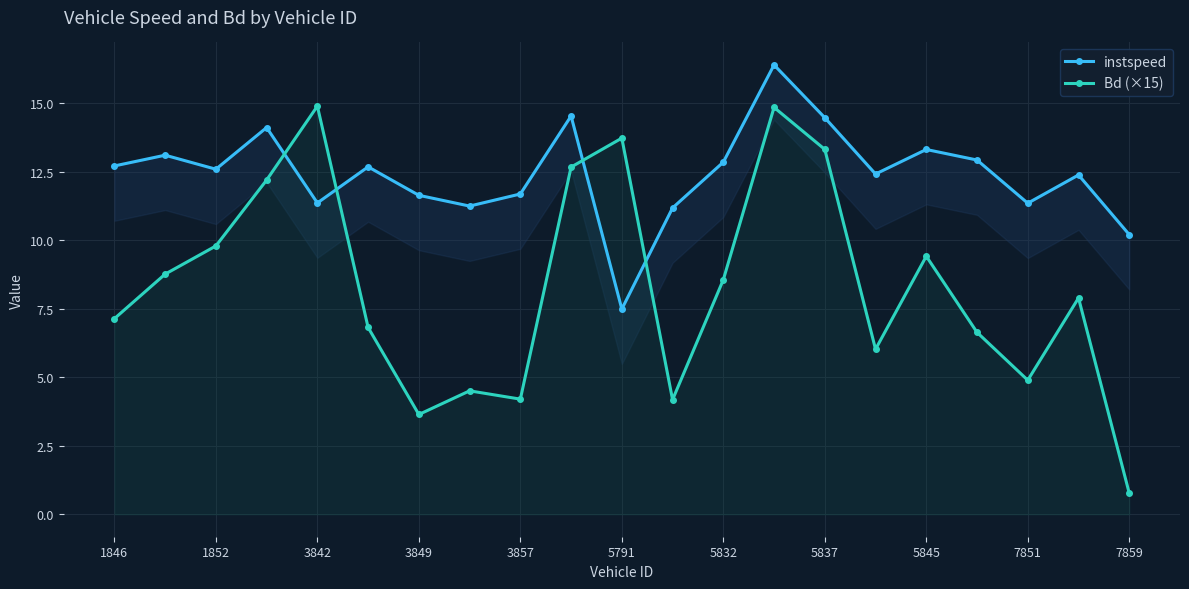

Reading left to right, what are all the values shown in this chart?

instspeed: 12.7	13.1	12.6	14.1	11.4	12.7	11.6	11.2	11.7	14.5	7.5	11.2	12.8	16.4	14.5	12.4	13.3	12.9	11.3	12.4	10.2
Bd (×15): 7.1	8.8	9.8	12.2	14.9	6.8	3.6	4.5	4.2	12.7	13.7	4.2	8.6	14.8	13.3	6.0	9.4	6.6	4.9	7.9	0.8